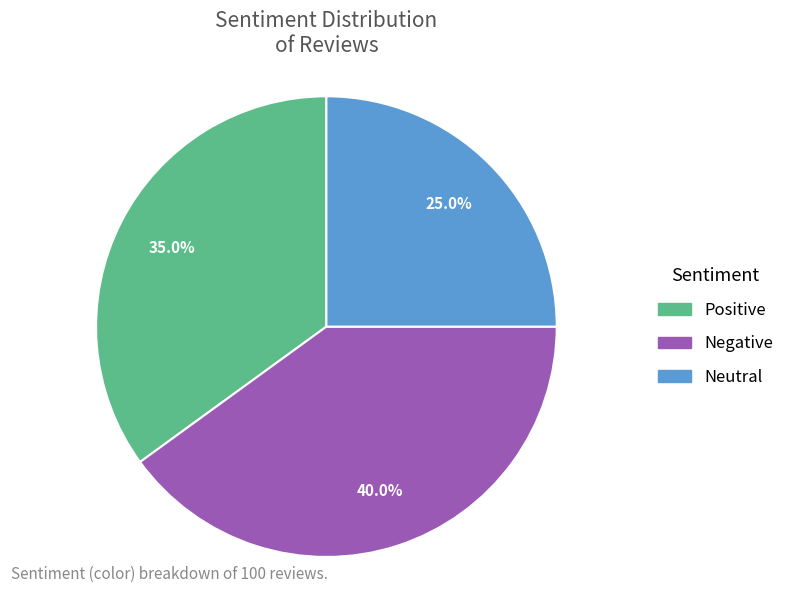

How many segments does this pie chart have?

3